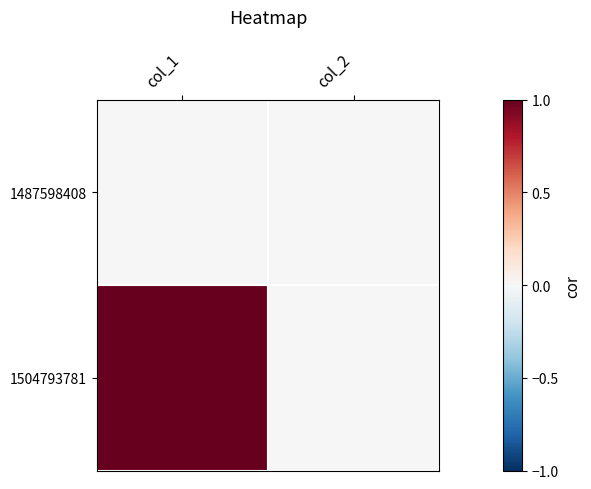

How many series are shown in this chart?

2